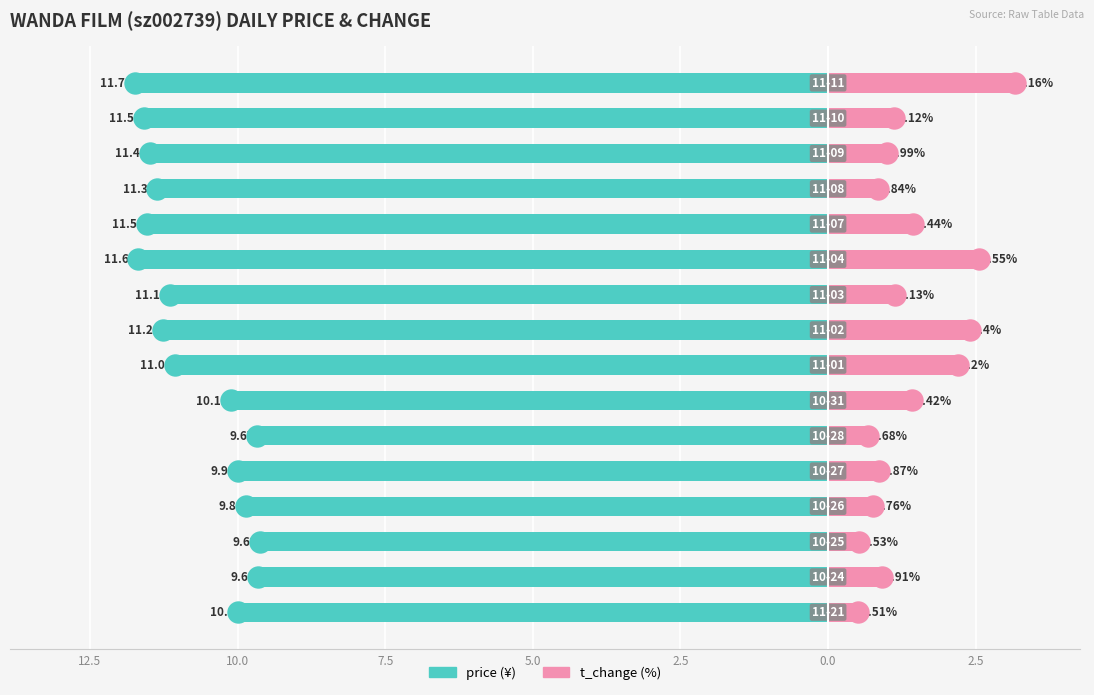

Is the value of t_change at 7.5 greater than the value of price at 10.0?

Yes